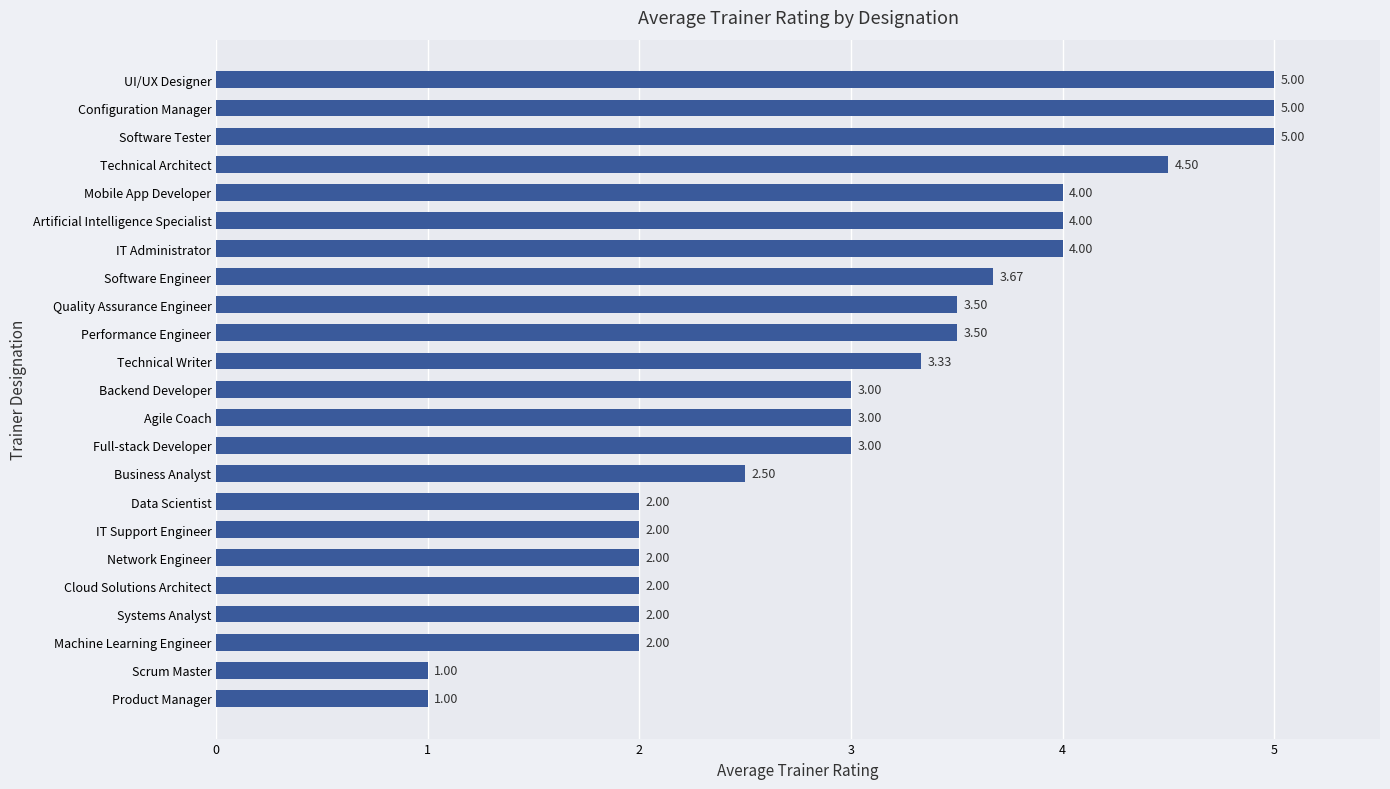

Which has a higher value, Full-stack Developer or Quality Assurance Engineer?

Quality Assurance Engineer